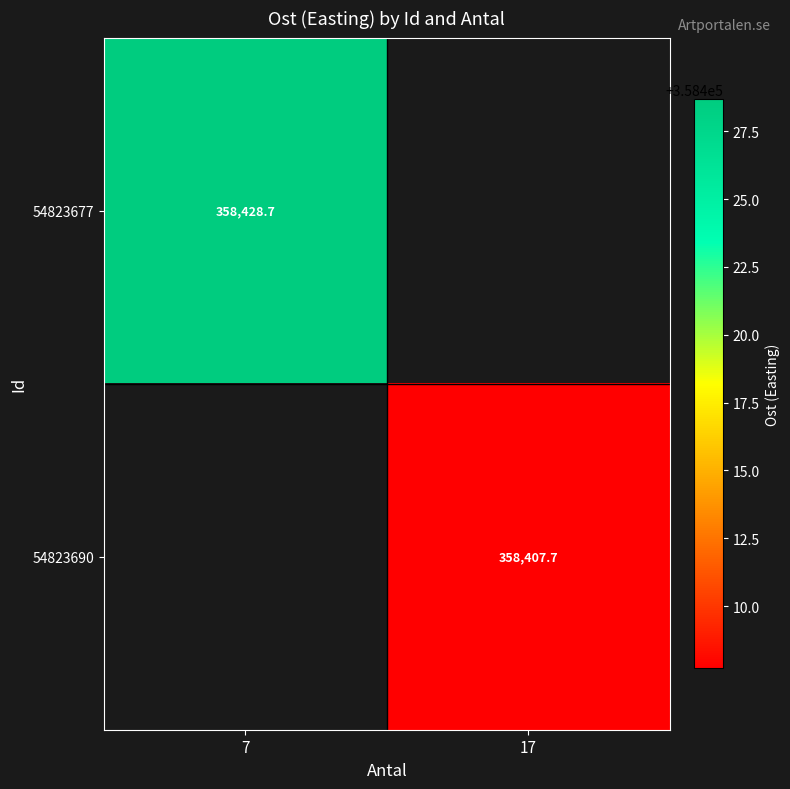

List the labels in order of 54823677 value, largest first.

7, 17